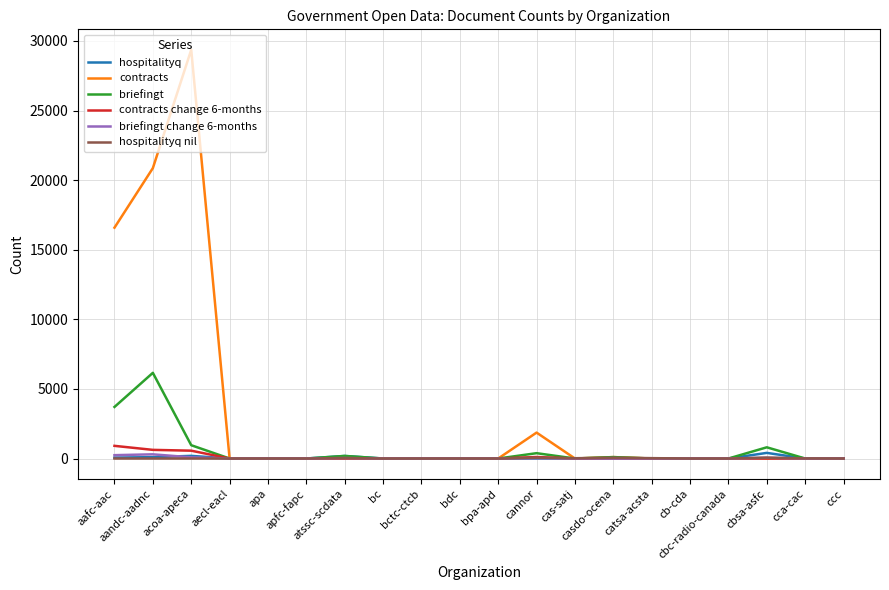

What is the total value across all series at cas-satj?

28